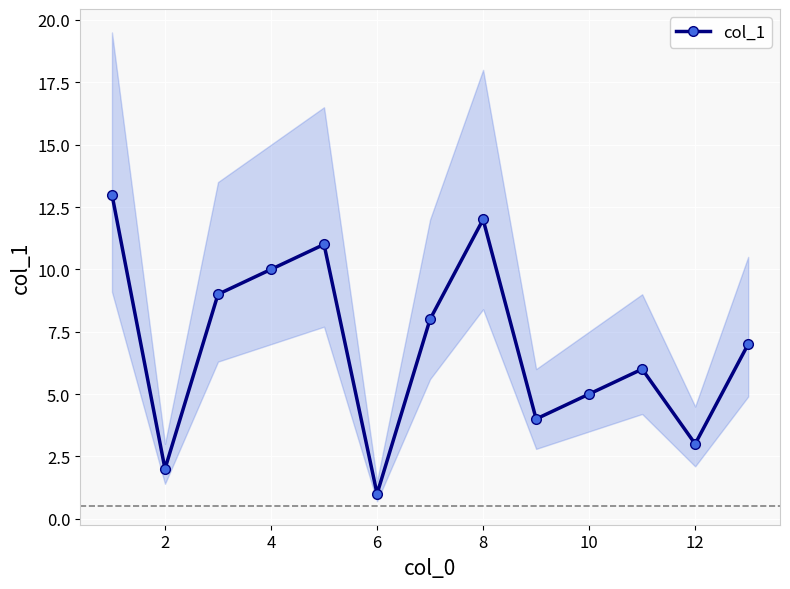

Reading right to left, list all the values displayed in this chart.

7	3	6	5	4	12	8	1	11	10	9	2	13